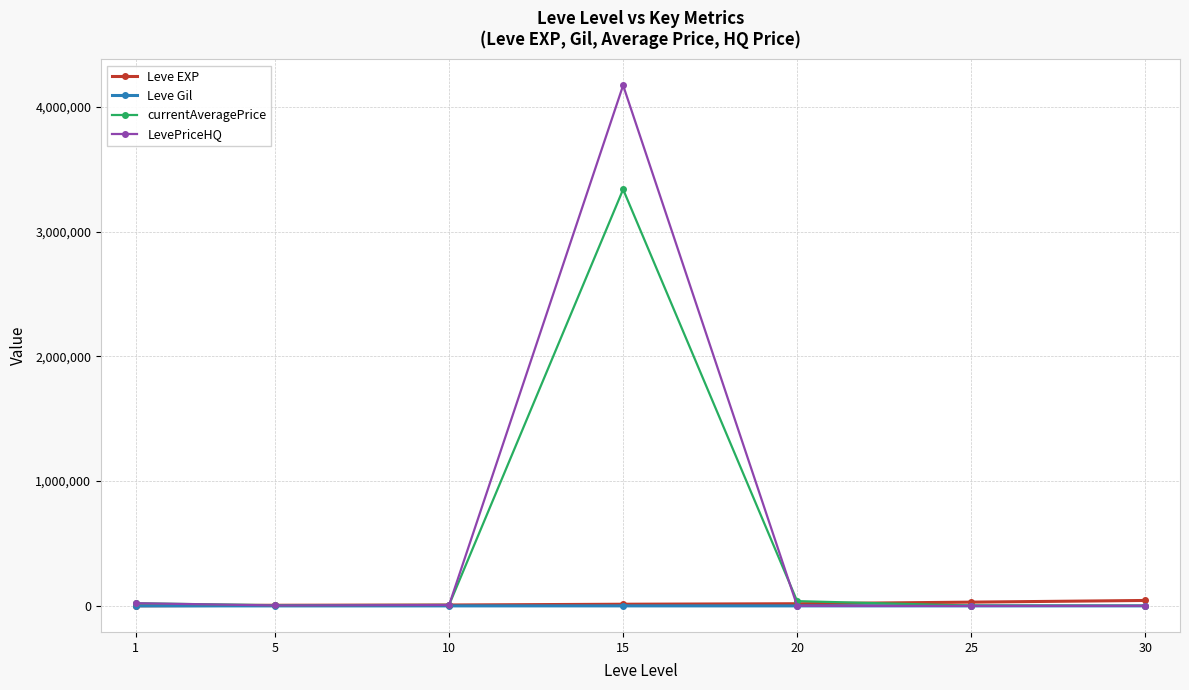

What is the maximum value shown in the chart?

4171833.3